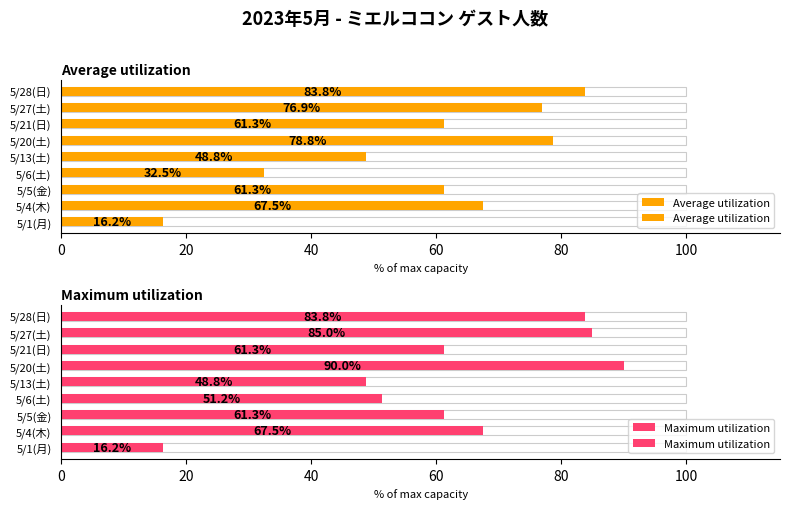

What is the value of the Average utilization bar at the 8th from the left?

76.9